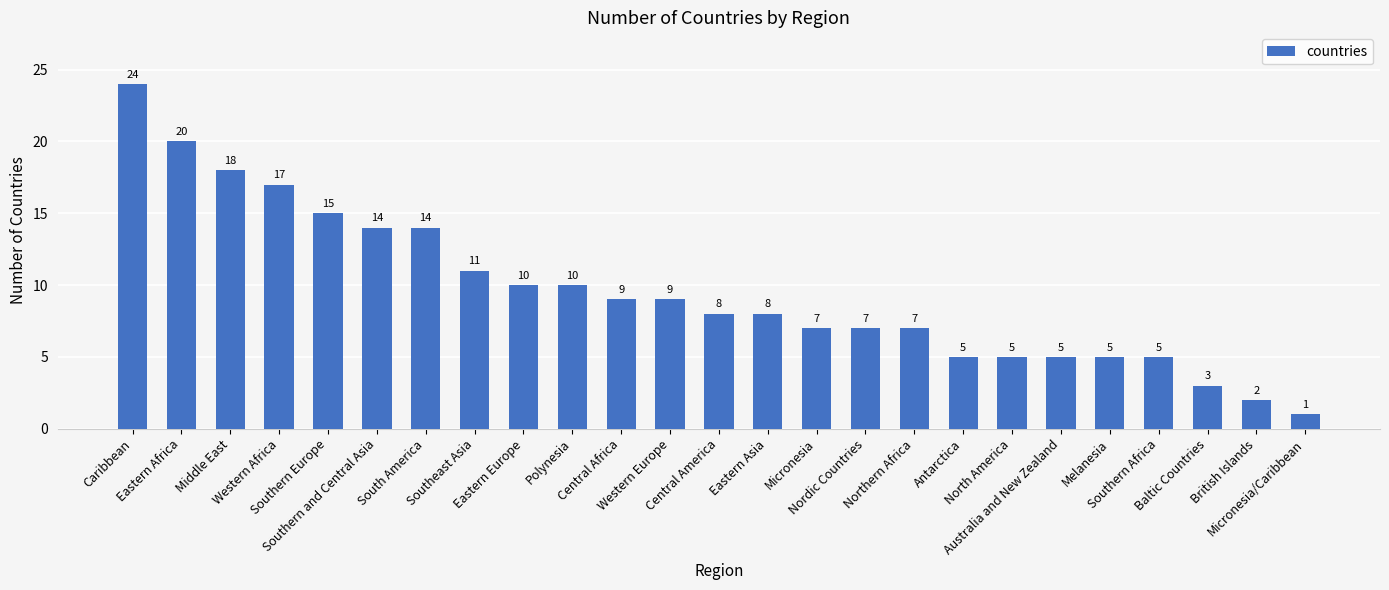

What is the difference between the values at Polynesia and Micronesia/Caribbean?

9